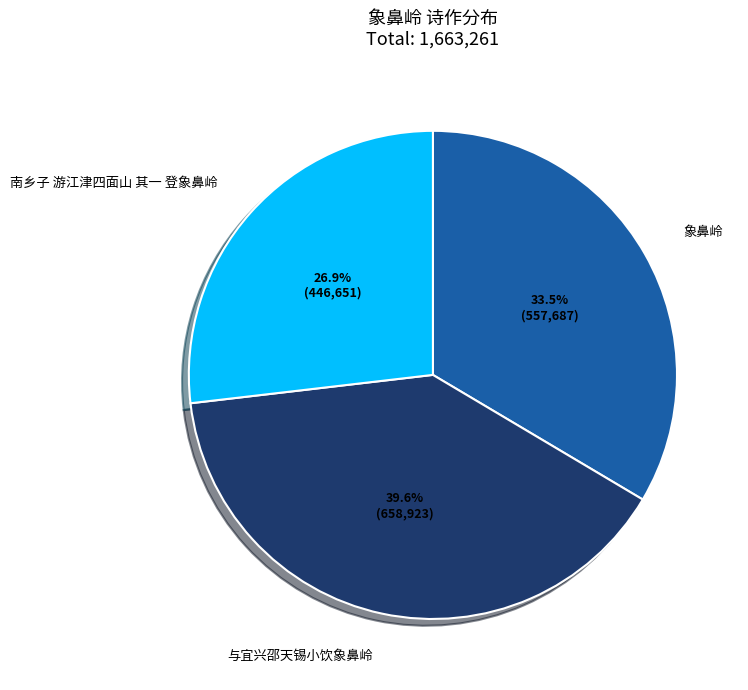

To the nearest percent, what is the difference between the 南乡子 游江津四面山 其一 登象鼻岭 and 象鼻岭 slice percentages?

7%